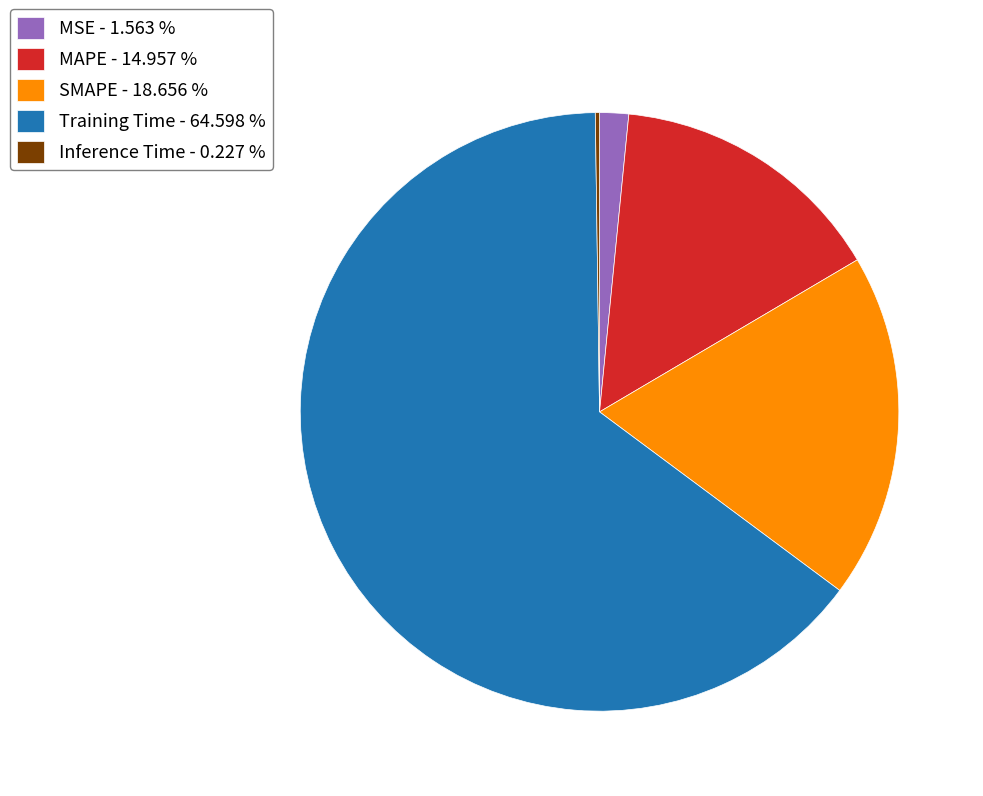

The SMAPE slice represents 8% of the pie. True or false?

False